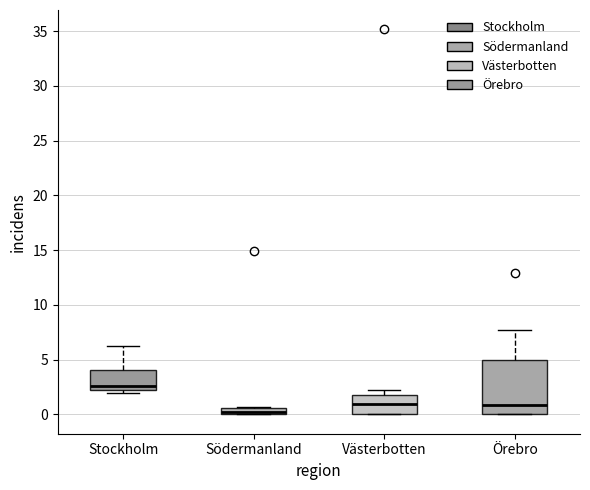

Comparing the boxes themselves (not the whiskers), which one is the tallest?

Örebro